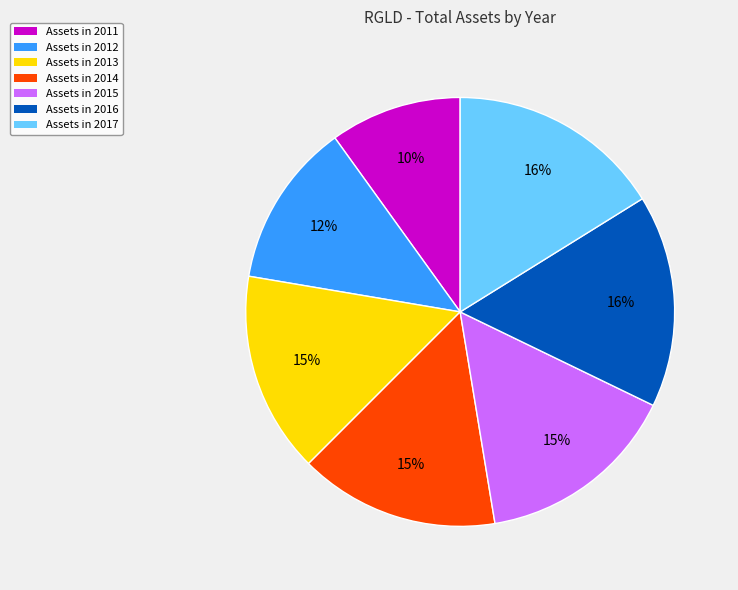

Which has a higher value, Assets in 2012 or Assets in 2013?

Assets in 2013